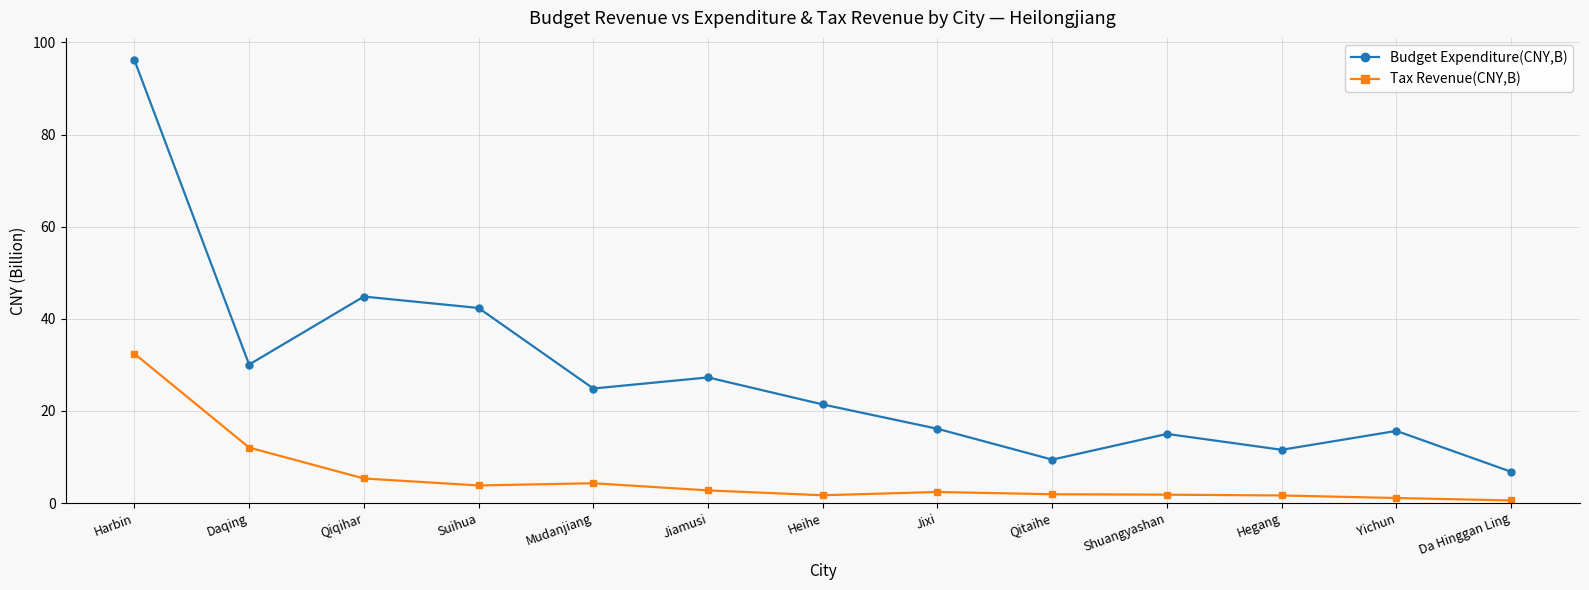

The value of Budget Expenditure(CNY,B) at Harbin is 96.2. True or false?

True